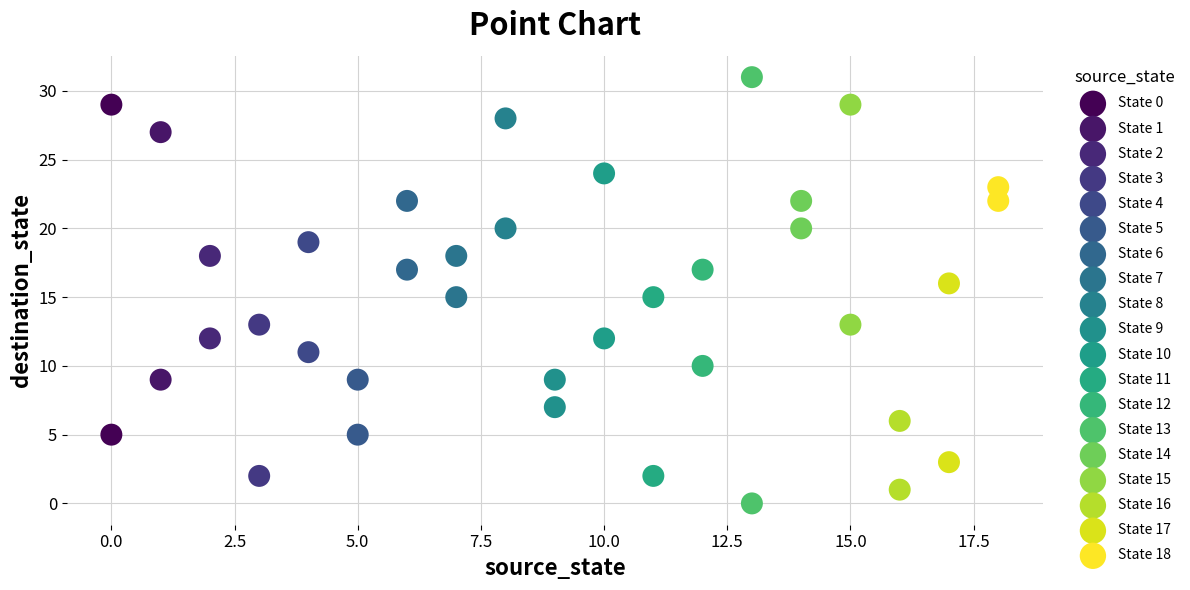

What are all the series names shown in the legend?

State 0, State 1, State 2, State 3, State 4, State 5, State 6, State 7, State 8, State 9, State 10, State 11, State 12, State 13, State 14, State 15, State 16, State 17, State 18